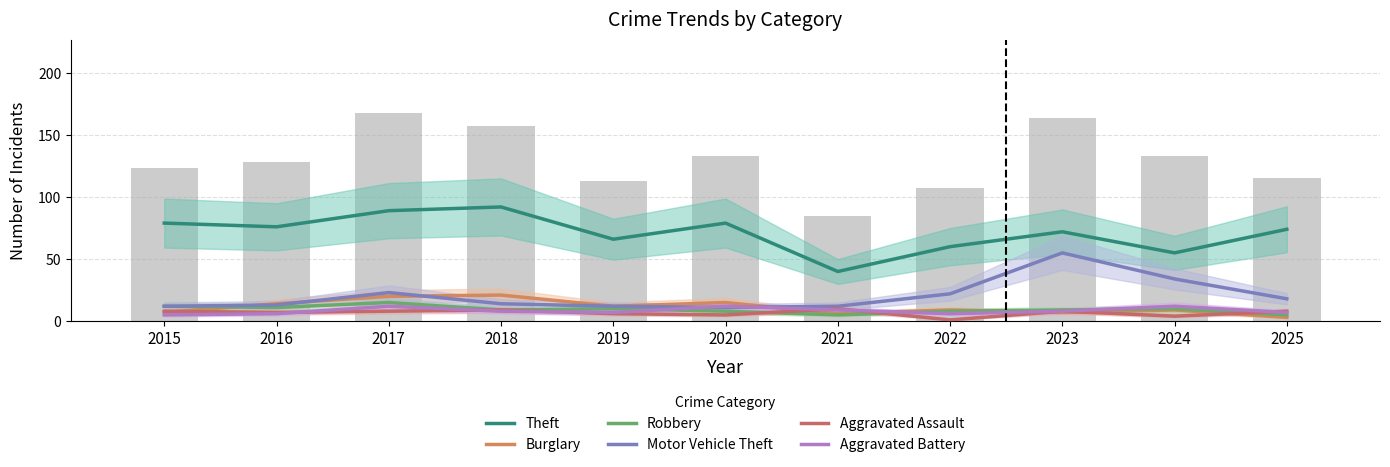

What is the average value of the Motor Vehicle Theft series?

21